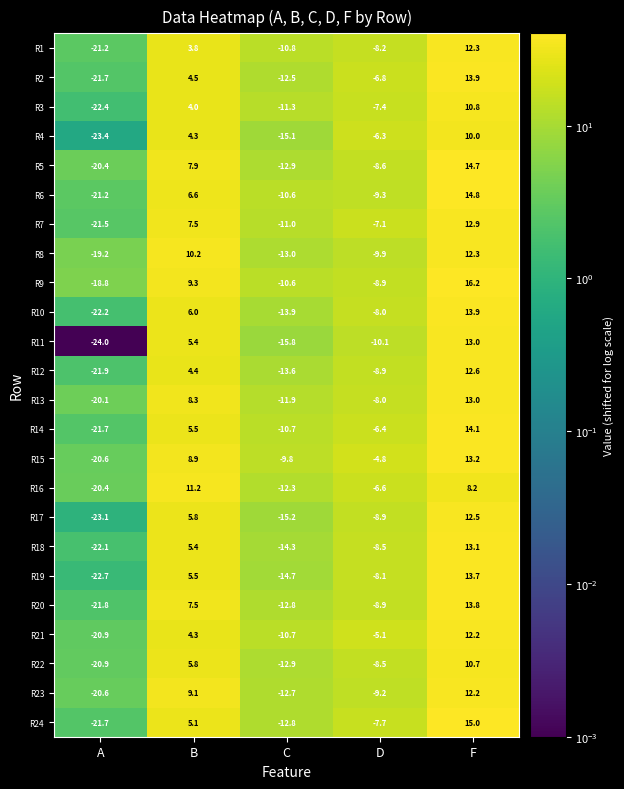

Rank the categories by R7 value from highest to lowest.

F, B, D, C, A